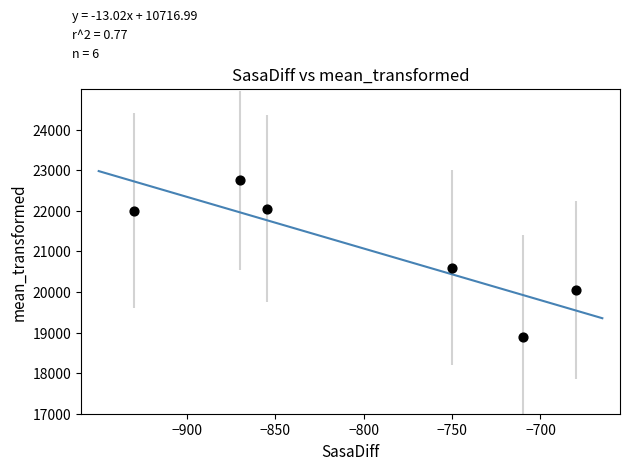

What Y value in the scatter plot is closest to 20825?

20600